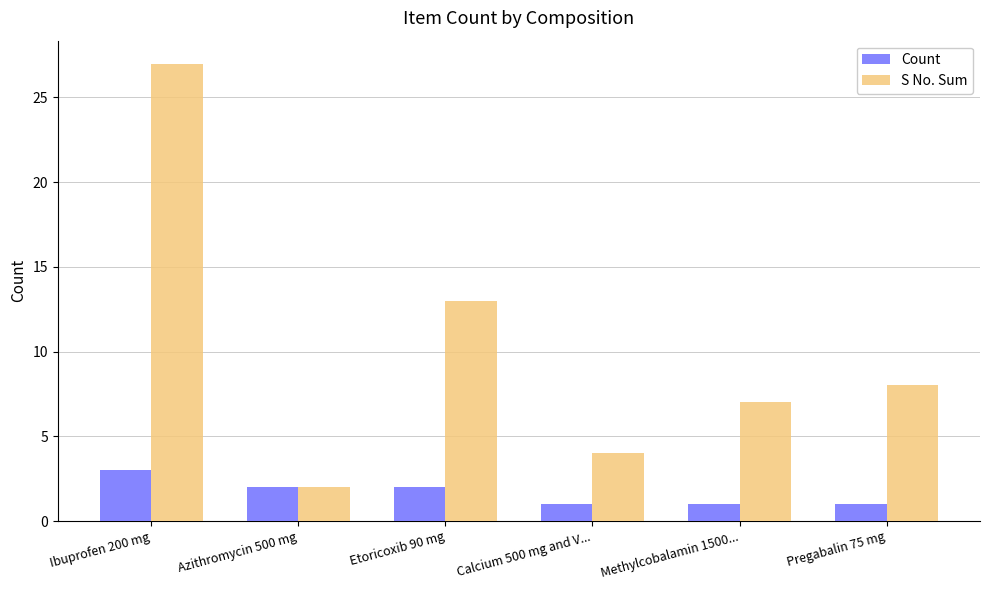

Count the number of categories in the chart.

6